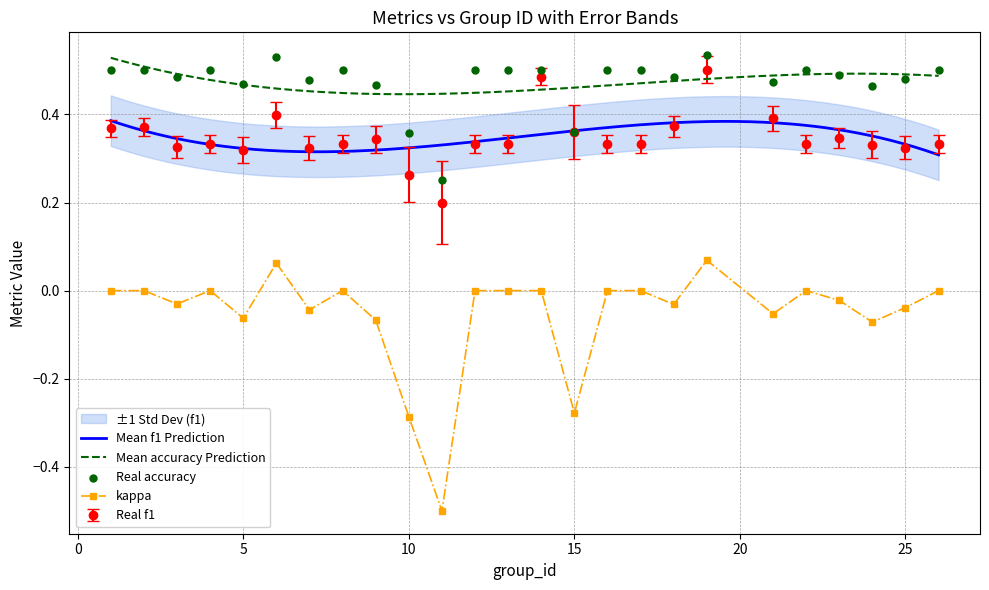

Which series has the largest Y range (max minus min)?

kappa